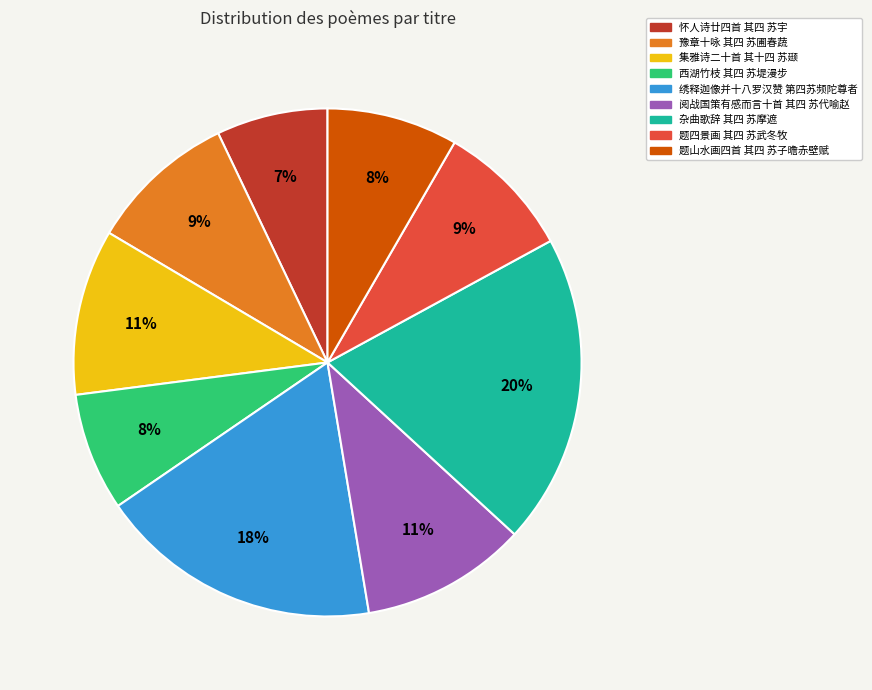

What is the largest slice in the pie chart?

杂曲歌辞 其四 苏摩遮